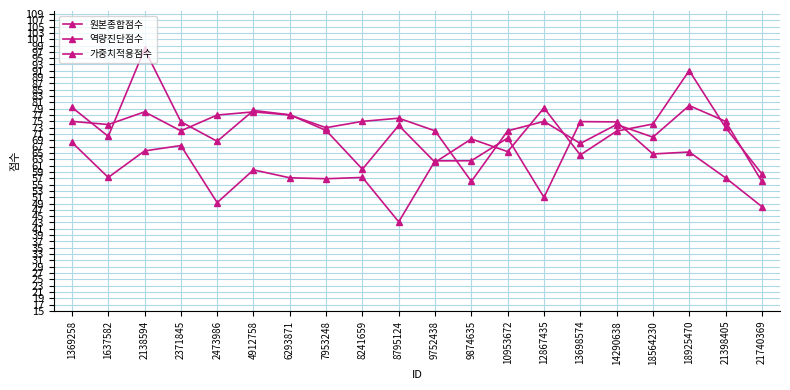

How many lines are shown in the chart?

3